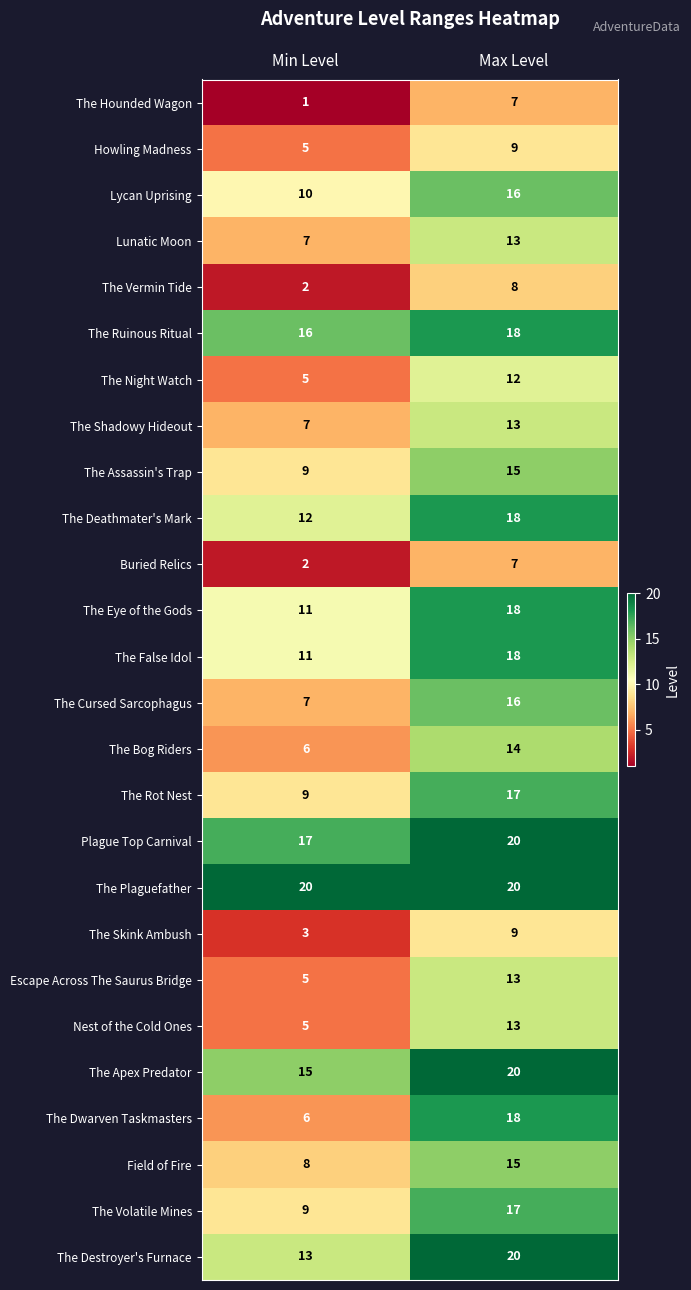

Where is Plague Top Carnival nearest to the value 18?

Min Level